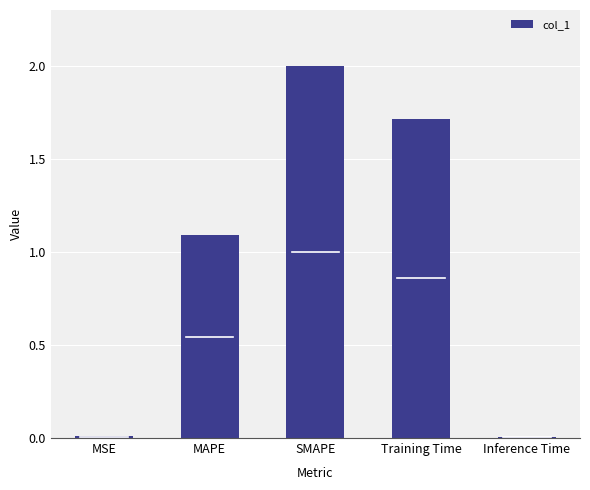

What is the greatest value displayed?

2.0